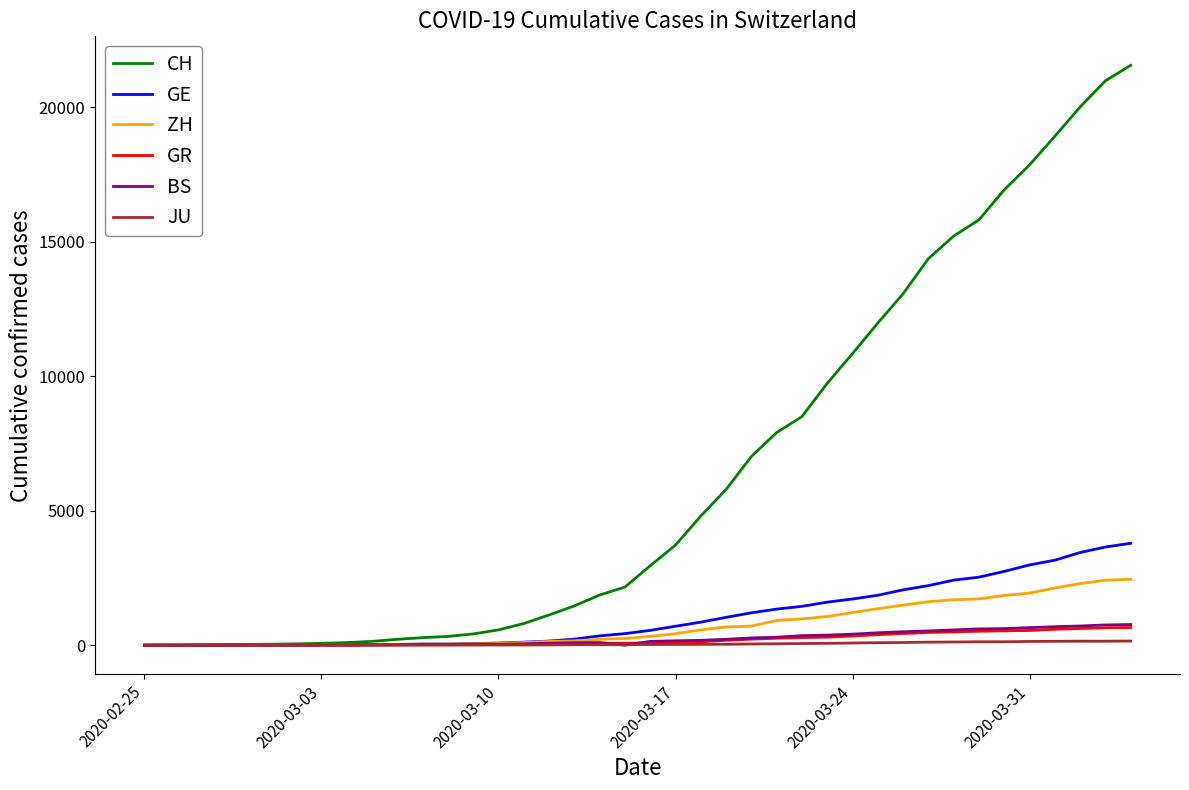

Which series has the widest spread of values?

CH